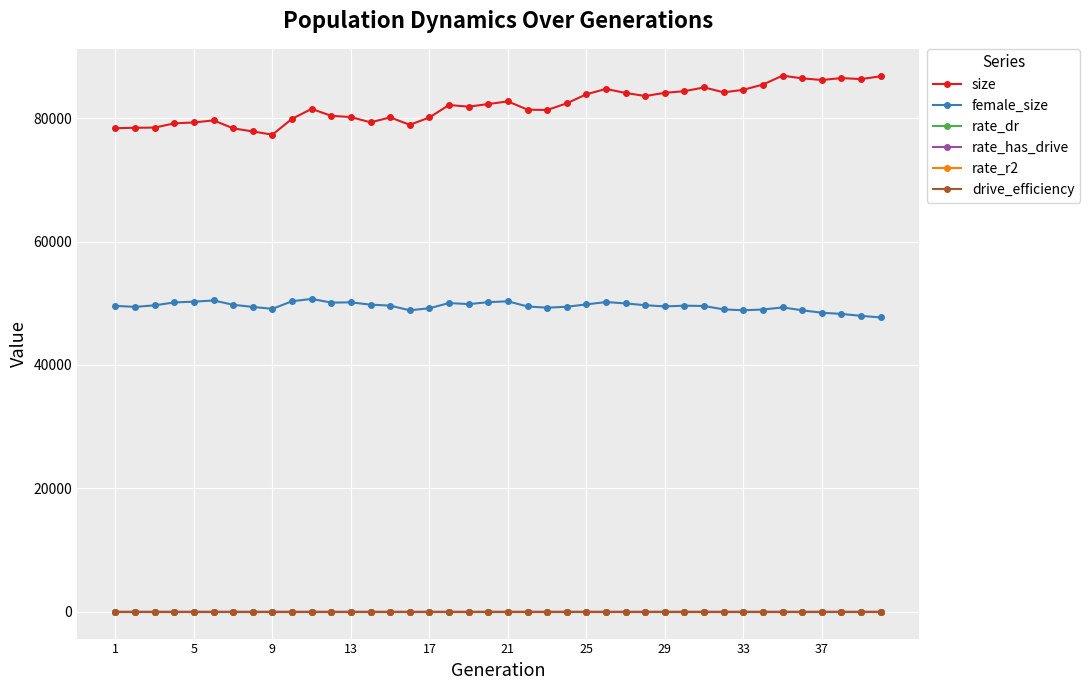

What is the value of the size point at the 22nd from the left?

81380.0